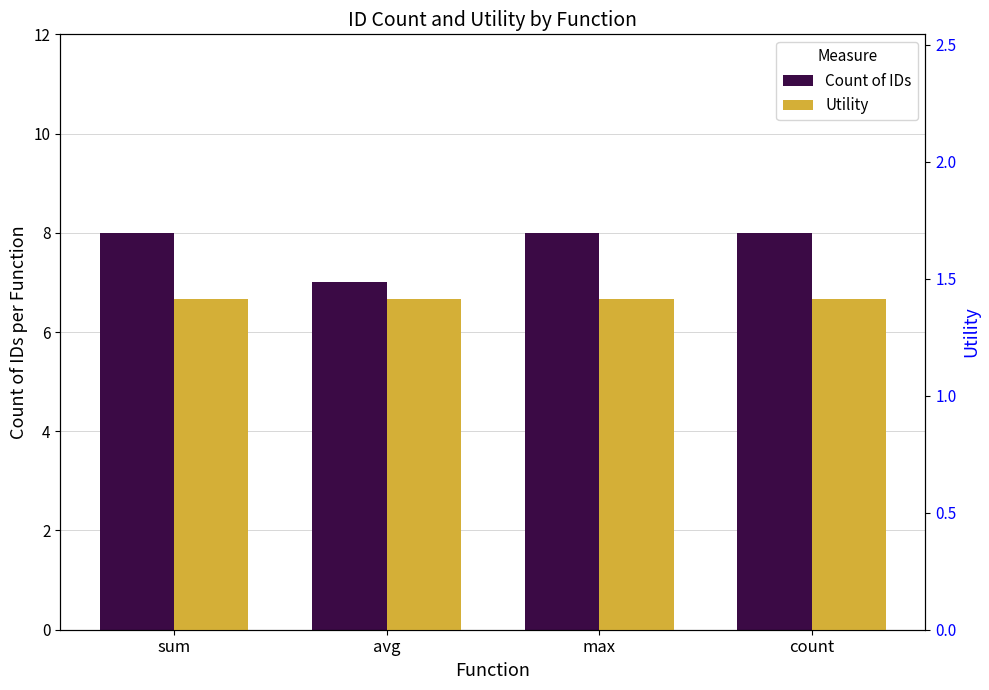

True or false: Count of IDs has a value of 12.4 at count.

False